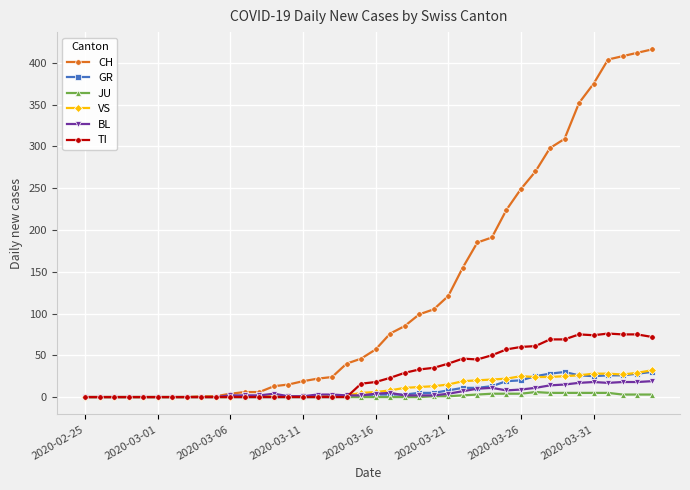

What is the average value of the GR series?

9